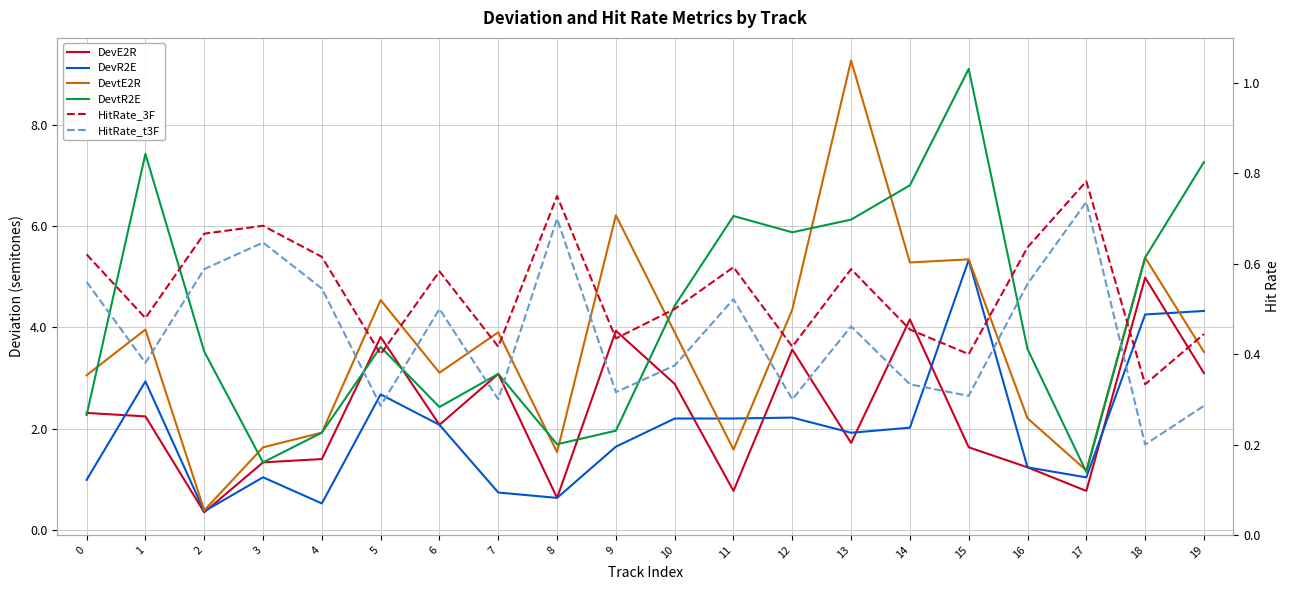

At how many categories does at least one series exceed 7?

4